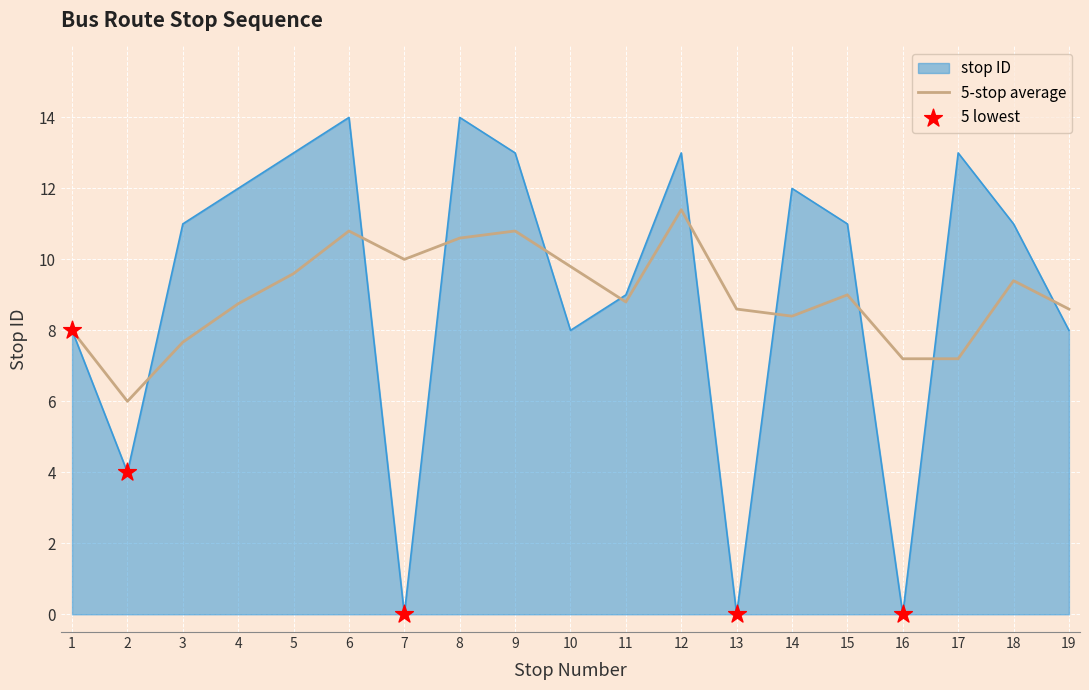

Which series has the widest spread of values?

stop ID